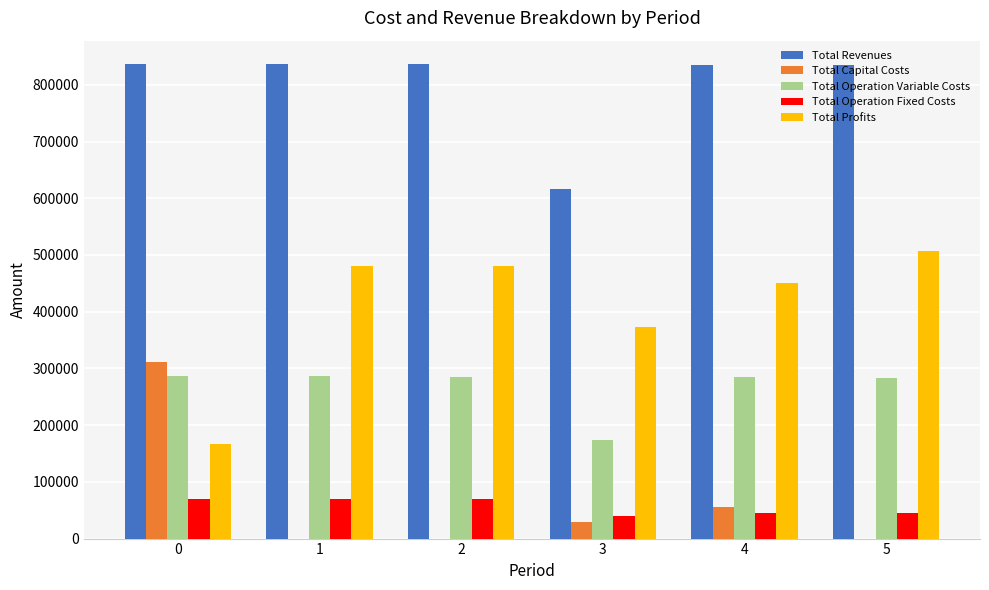

The Total Operation Variable Costs series shows 286954.6 at 0. True or false?

True